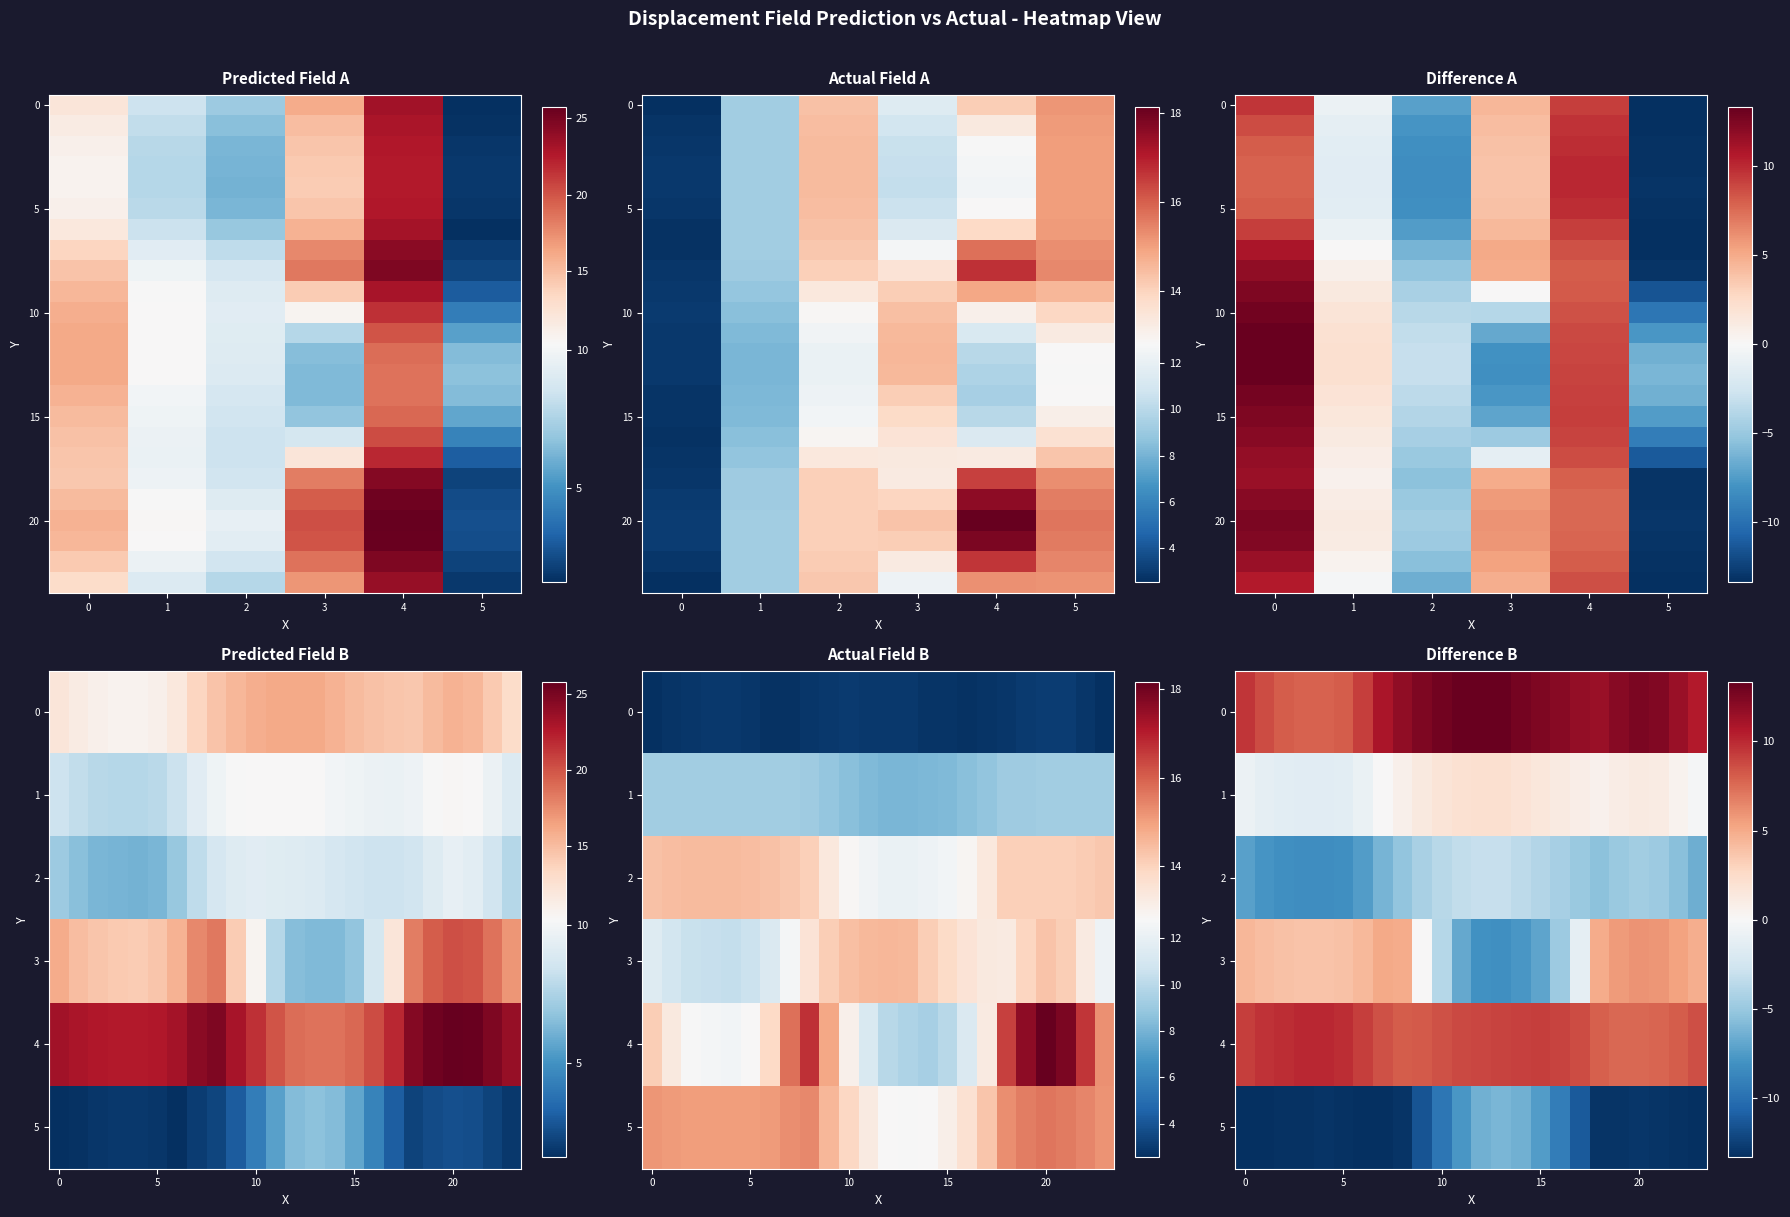

Reading right to left, what are all the values shown in this chart?

0: 11=15.1	10=14.1	9=11.5	8=14.4	7=9.2	6=2.6	5=1.6	4=23.3	3=15.9	2=7.1	1=8.4	0=12.1
1: 11=15.1	10=13.3	9=10.9	8=14.4	7=9.3	6=2.7	5=1.7	4=22.9	3=15.0	2=6.6	1=8.1	0=11.4
2: 11=15.1	10=12.8	9=10.6	8=14.5	7=9.3	6=2.8	5=1.8	4=22.7	3=14.5	2=6.3	1=7.8	0=11.0
3: 11=15.0	10=12.6	9=10.4	8=14.5	7=9.3	6=2.9	5=1.9	4=22.6	3=14.2	2=6.2	1=7.7	0=10.8
4: 11=15.0	10=12.5	9=10.4	8=14.5	7=9.3	6=2.9	5=1.9	4=22.6	3=14.2	2=6.2	1=7.7	0=10.7
5: 11=15.0	10=12.8	9=10.6	8=14.5	7=9.3	6=2.8	5=1.8	4=22.6	3=14.5	2=6.3	1=7.9	0=10.9
6: 11=15.1	10=13.9	9=11.3	8=14.4	7=9.2	6=2.7	5=1.6	4=23.1	3=15.6	2=6.9	1=8.3	0=11.9
7: 11=15.3	10=15.7	9=12.6	8=14.2	7=9.2	6=2.6	5=2.0	4=24.2	3=17.7	2=8.0	1=9.2	0=13.5
8: 11=15.4	10=16.7	9=13.5	8=14.1	7=9.2	6=2.9	5=2.3	4=24.8	3=18.5	2=8.8	1=9.8	0=14.7
9: 11=14.6	10=14.9	9=14.1	8=13.4	7=8.8	6=2.9	5=3.0	4=23.0	3=14.2	2=9.1	1=10.2	0=15.4
10: 11=13.9	10=13.1	9=14.4	8=12.9	7=8.5	6=3.0	5=4.2	4=21.5	3=10.6	2=9.2	1=10.3	0=15.9
11: 11=13.3	10=11.2	9=14.5	8=12.4	7=8.3	6=2.9	5=5.5	4=20.0	3=7.7	2=9.2	1=10.3	0=16.1
12: 11=12.8	10=9.9	9=14.6	8=12.2	7=8.1	6=2.9	5=6.5	4=18.9	3=6.5	2=9.1	1=10.2	0=16.1
13: 11=12.7	10=9.6	9=14.5	8=12.1	7=8.1	6=2.9	5=6.7	4=18.6	3=6.4	2=9.0	1=10.2	0=16.1
14: 11=12.8	10=9.4	9=14.1	8=12.3	7=8.2	6=2.8	5=6.4	4=18.6	3=6.4	2=8.7	1=10.0	0=15.6
15: 11=13.1	10=10.0	9=13.8	8=12.5	7=8.3	6=2.7	5=5.7	4=19.2	3=6.8	2=8.6	1=9.8	0=15.2
16: 11=13.6	10=11.4	9=13.6	8=12.9	7=8.5	6=2.7	5=4.4	4=20.4	3=8.7	2=8.4	1=9.7	0=14.8
17: 11=14.3	10=13.3	9=13.3	8=13.4	7=8.8	6=2.7	5=3.1	4=21.9	3=12.1	2=8.4	1=9.6	0=14.5
18: 11=15.3	10=16.5	9=13.3	8=14.1	7=9.2	6=2.8	5=2.2	4=24.5	3=18.2	2=8.6	1=9.7	0=14.4
19: 11=15.5	10=17.6	9=13.9	8=14.1	7=9.2	6=3.0	5=2.5	4=25.3	3=19.7	2=9.1	1=10.2	0=15.1
20: 11=15.6	10=18.1	9=14.3	8=14.1	7=9.2	6=3.1	5=2.6	4=25.8	3=20.3	2=9.5	1=10.4	0=15.6
21: 11=15.6	10=17.8	9=14.1	8=14.1	7=9.2	6=3.0	5=2.6	4=25.6	3=20.0	2=9.3	1=10.3	0=15.4
22: 11=15.4	10=16.6	9=13.3	8=14.1	7=9.2	6=2.8	5=2.2	4=24.7	3=18.6	2=8.6	1=9.7	0=14.3
23: 11=15.2	10=15.2	9=12.3	8=14.2	7=9.2	6=2.6	5=1.9	4=23.8	3=17.1	2=7.8	1=9.0	0=13.1